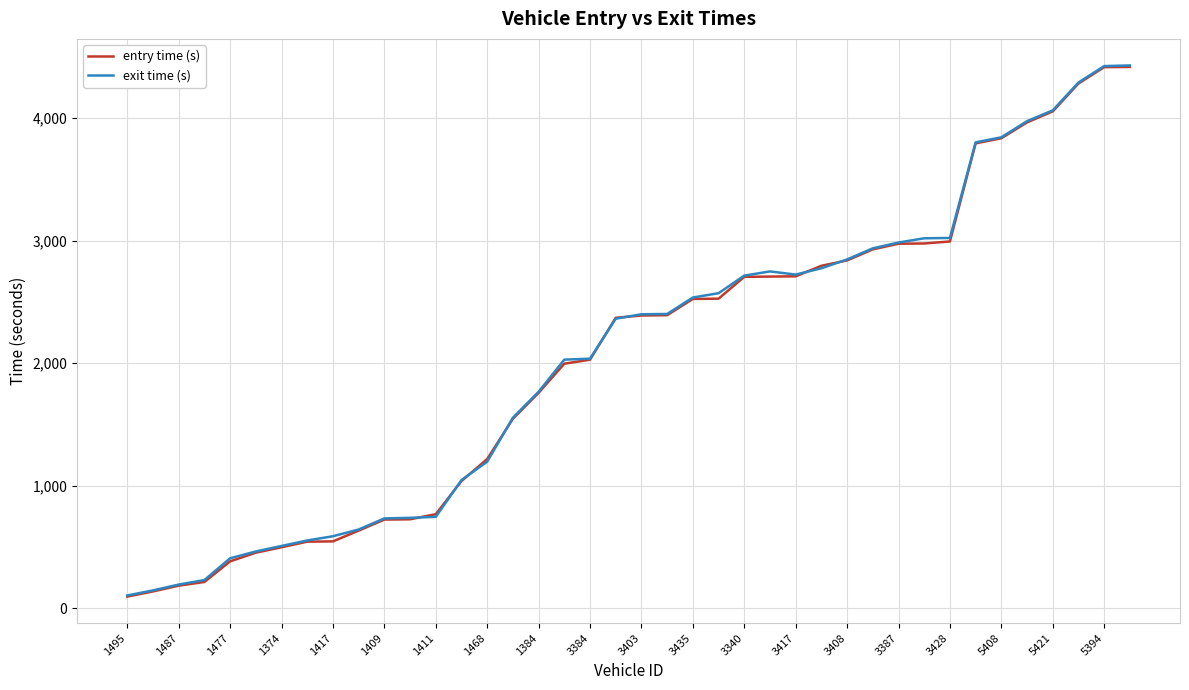

What is the highest value of the entry time (s) series?

4416.0